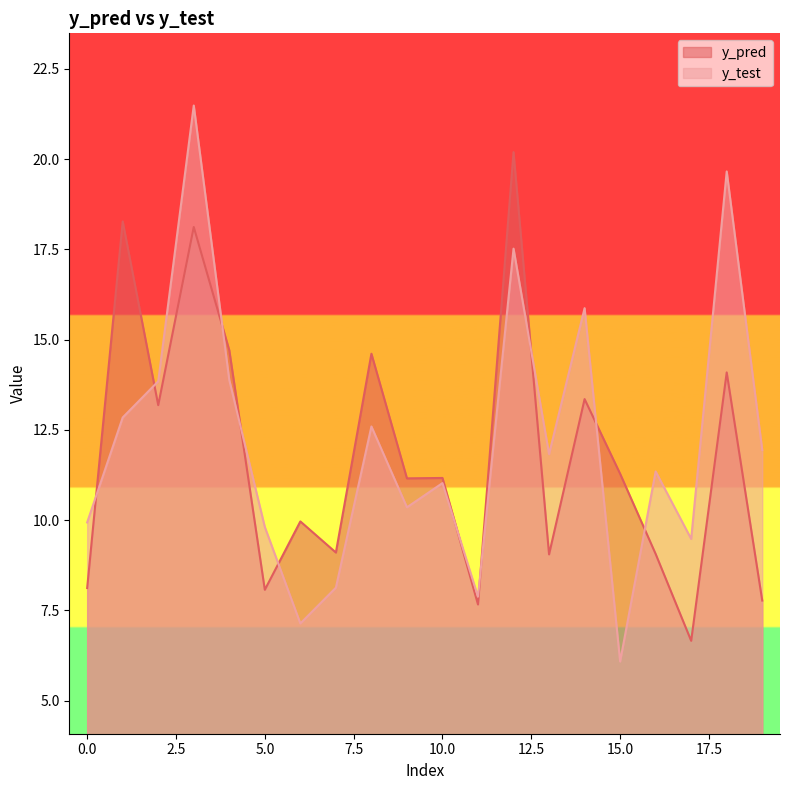

Which series has the largest total across all categories?

y_test